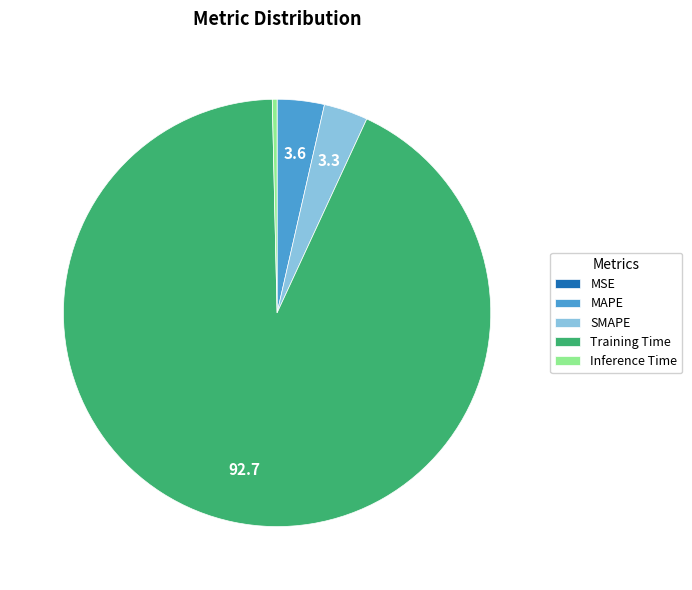

The Inference Time slice represents 0% of the pie. True or false?

True